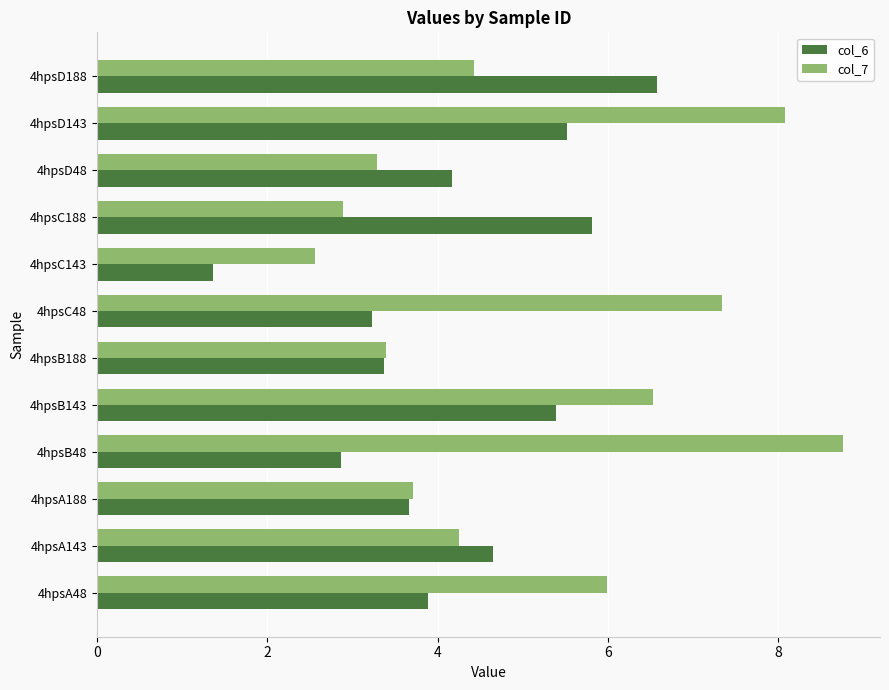

At which label is col_7 closest to 5?

4hpsD188